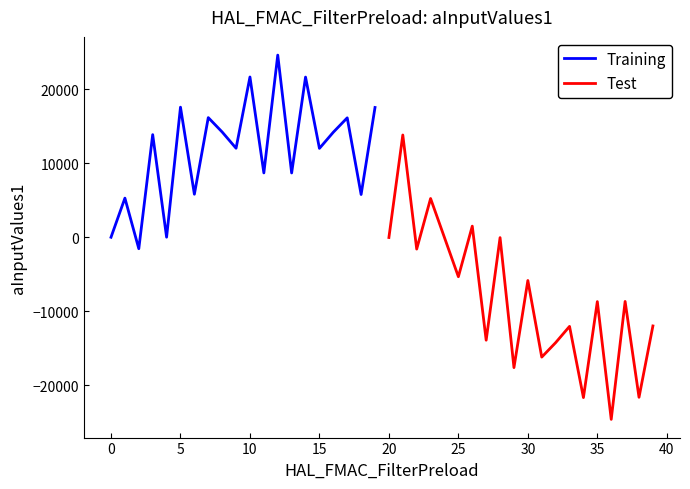

Reading left to right, what are all the values shown in this chart?

Training: 0	5276	-1548	13844	7	17551	5802	16142	14198	12009	21624	8678	24576	8672	21611	11990	14172	16111	5765	17510
Test: -37	13797	-1598	5225	-51	-5327	1498	-13892	-52	-17592	-5838	-16174	-14223	-12029	-21637	-8685	-24576	-8665	-21597	-11970